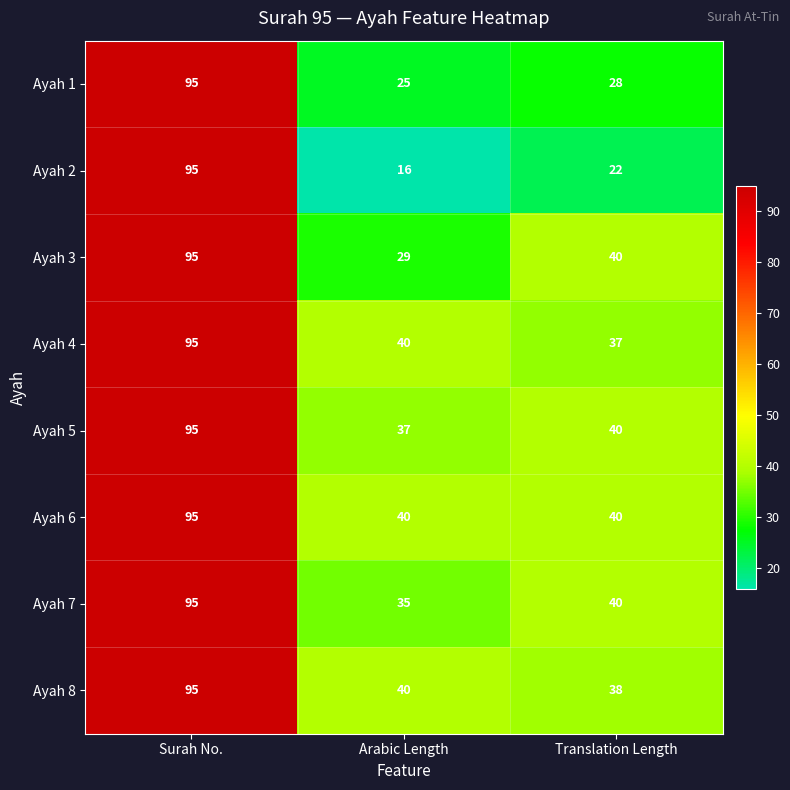

The Ayah 5 series shows 40 at Translation Length. True or false?

True